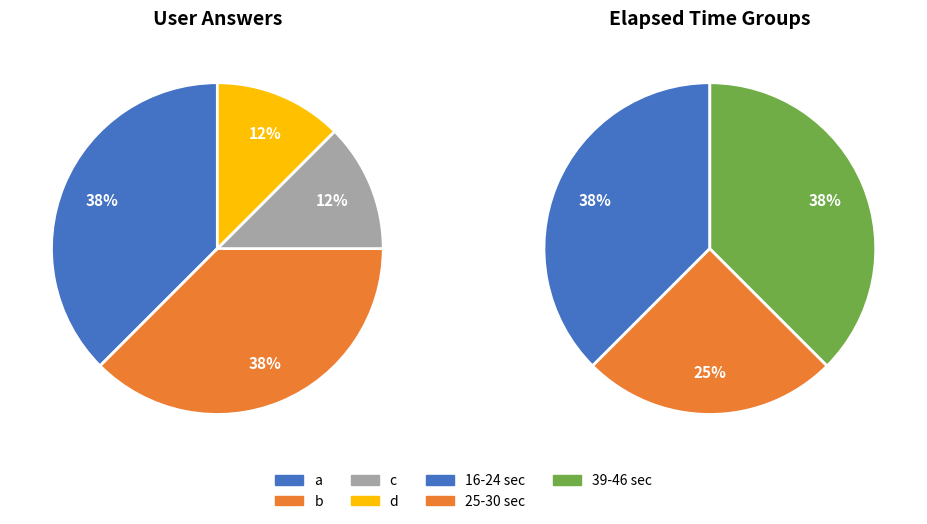

What percentage do 1 and 2 together represent?

62.5%